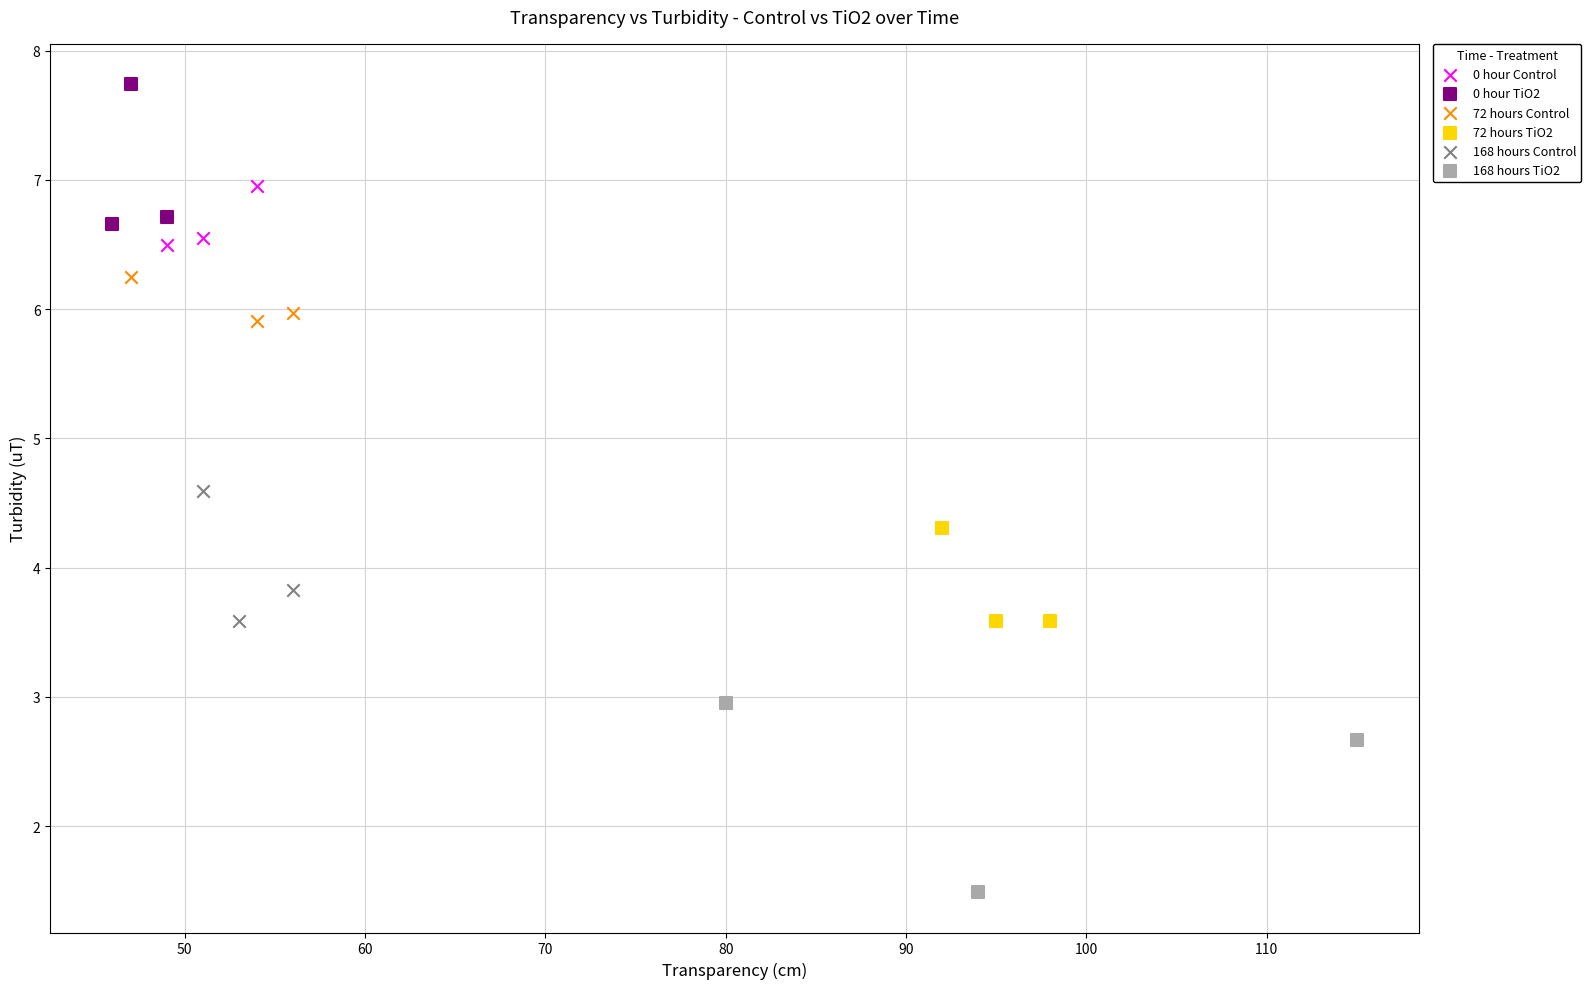

Which series has the widest spread of Y values?

168 hours TiO2